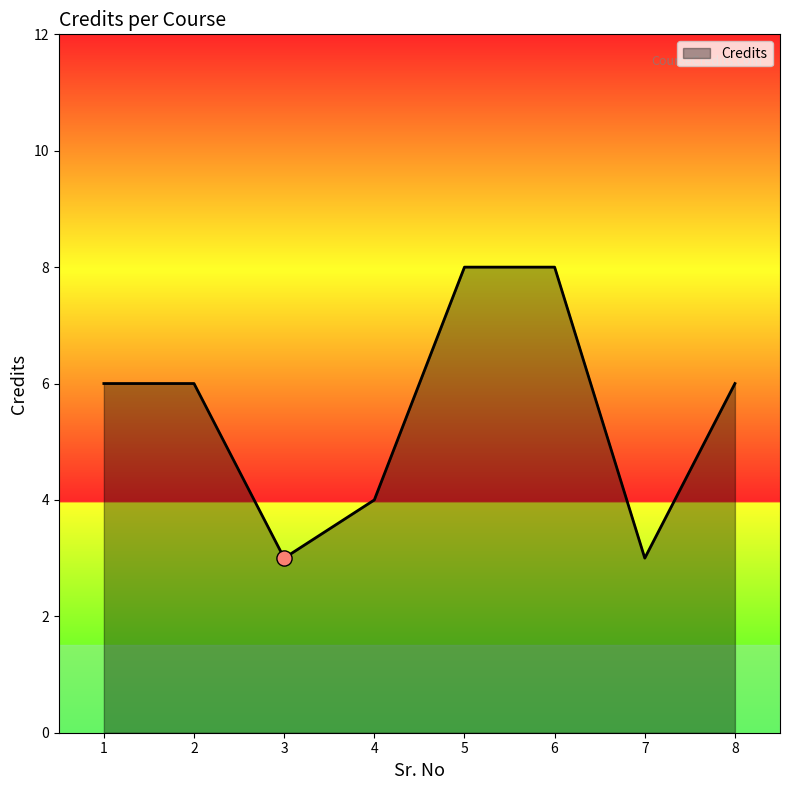

Between 3 and 6, which is larger?

6